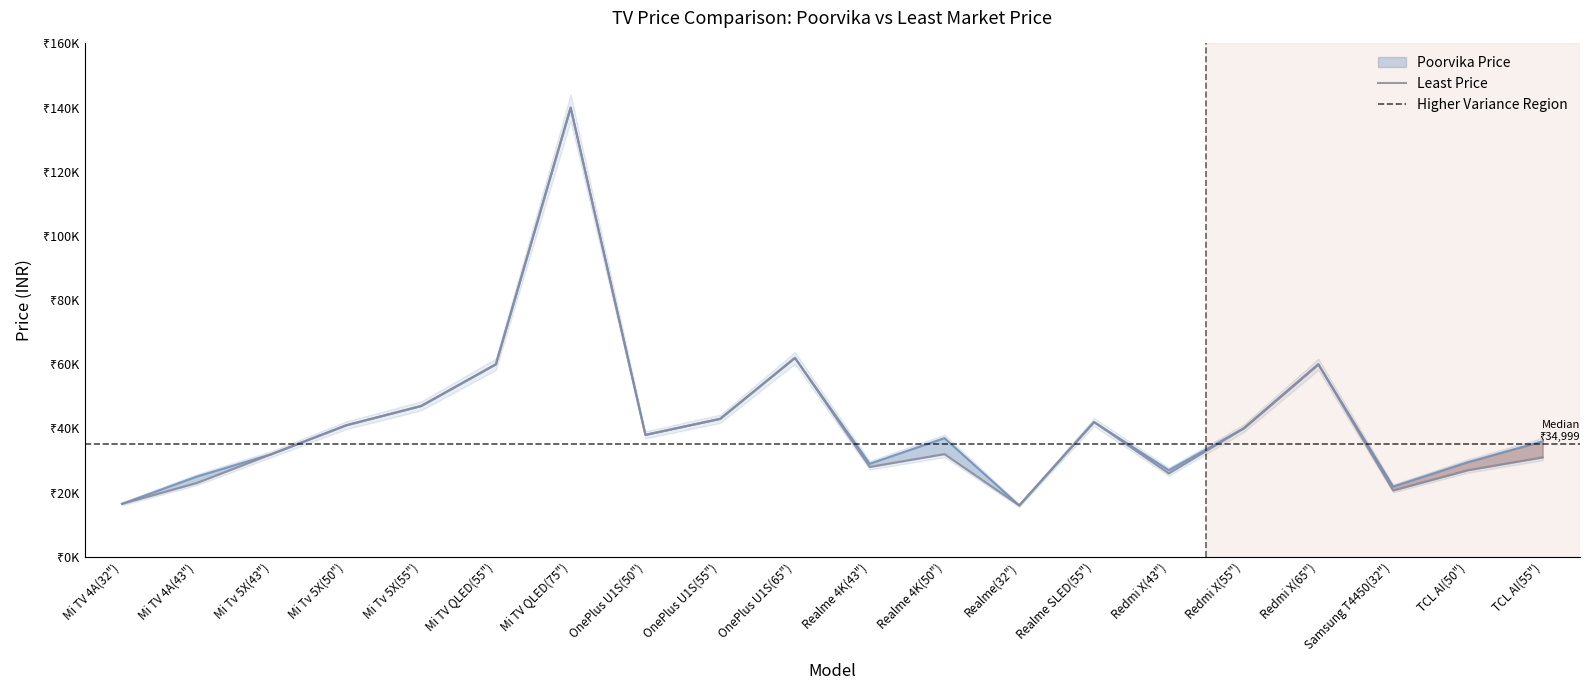

List the labels in order of value, largest first.

Mi TV QLED(75"), OnePlus U1S(65"), Mi TV QLED(55"), Redmi X(65"), Mi Tv 5X(55"), OnePlus U1S(55"), Realme SLED(55"), Mi Tv 5X(50"), Redmi X(55"), OnePlus U1S(50"), Mi Tv 5X(43"), Realme 4K(50"), TCL AI(55"), Realme 4K(43"), TCL AI(50"), Redmi X(43"), Mi TV 4A(43"), Samsung T4450(32"), Mi TV 4A(32"), Realme(32")